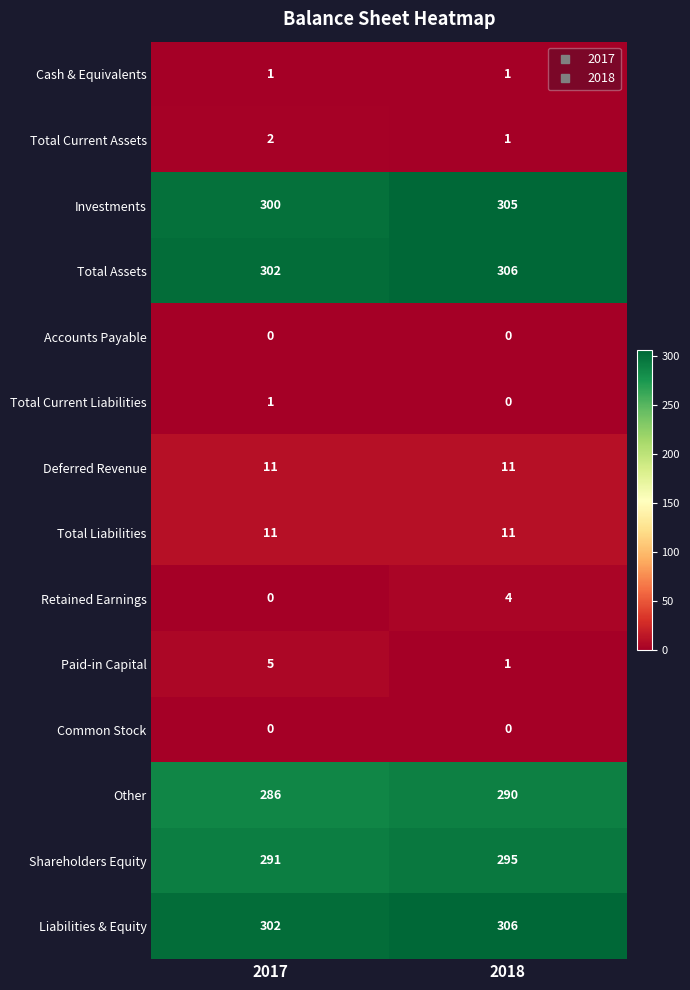

Reading left to right, list all the values displayed in this chart.

Cash & Equivalents: 1	1
Total Current Assets: 2	1
Investments: 300	305
Total Assets: 302	306
Accounts Payable: 0	0
Total Current Liabilities: 1	0
Deferred Revenue: 11	11
Total Liabilities: 11	11
Retained Earnings: 0	4
Paid-in Capital: 5	1
Common Stock: 0	0
Other: 286	290
Shareholders Equity: 291	295
Liabilities & Equity: 302	306